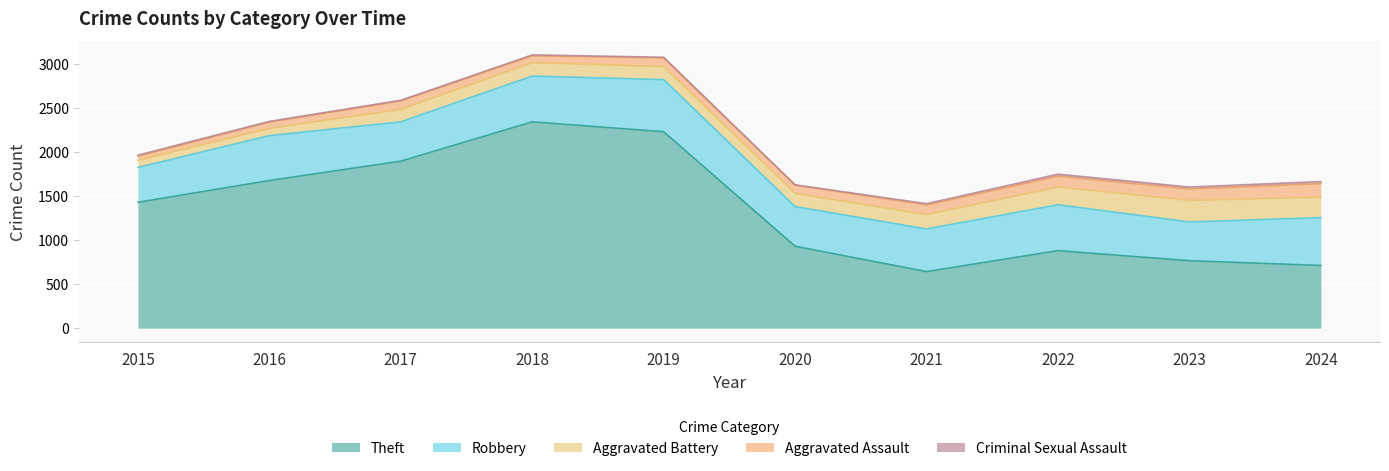

What is the difference between the highest and lowest values at 2021?

628